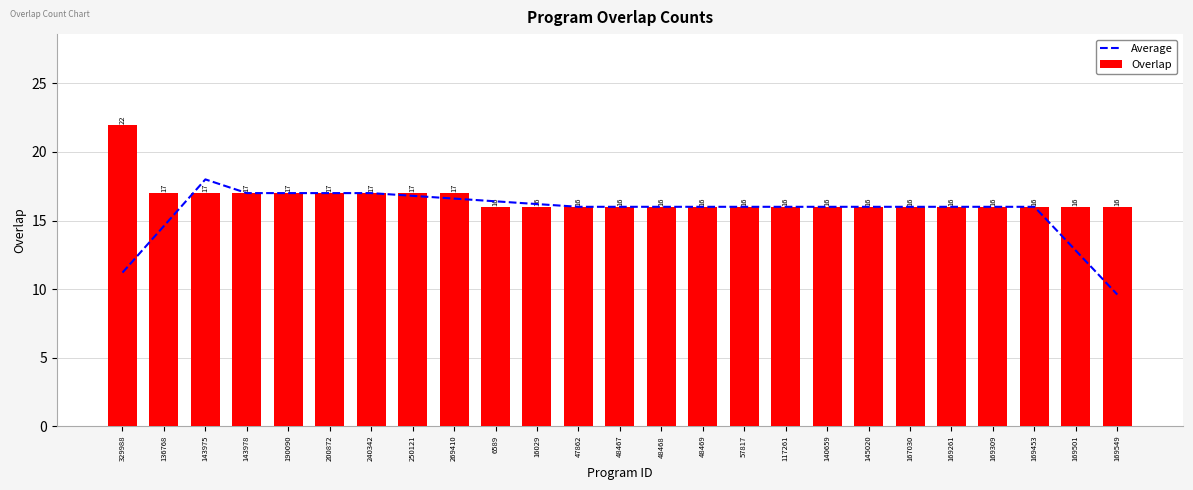

What is the sum of the Overlap values at 250121 and 136768?

34